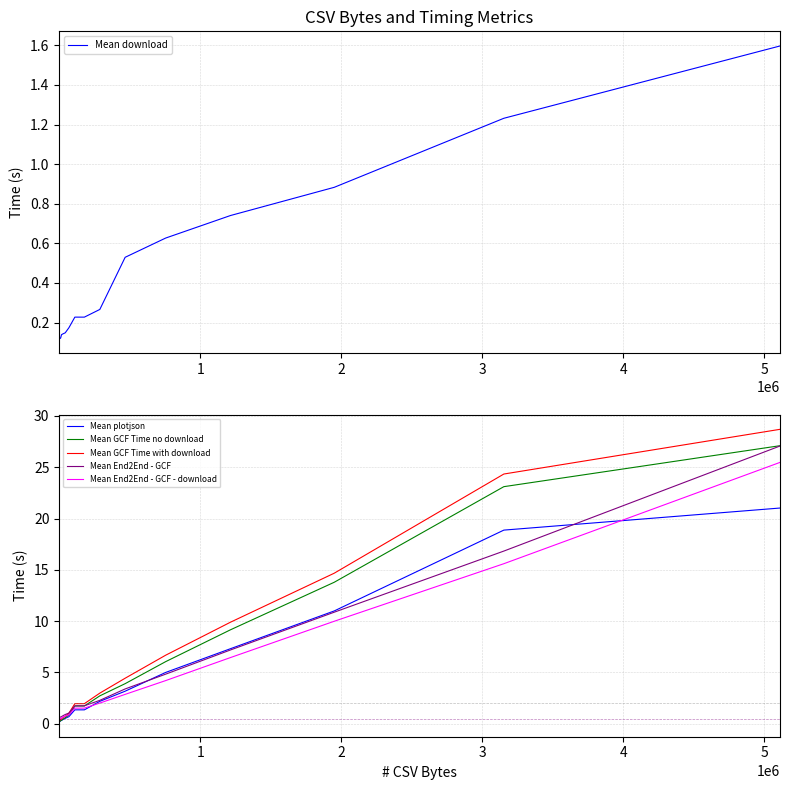

What is the value of the Mean End2End - GCF point at the 21st from the left?

4.8